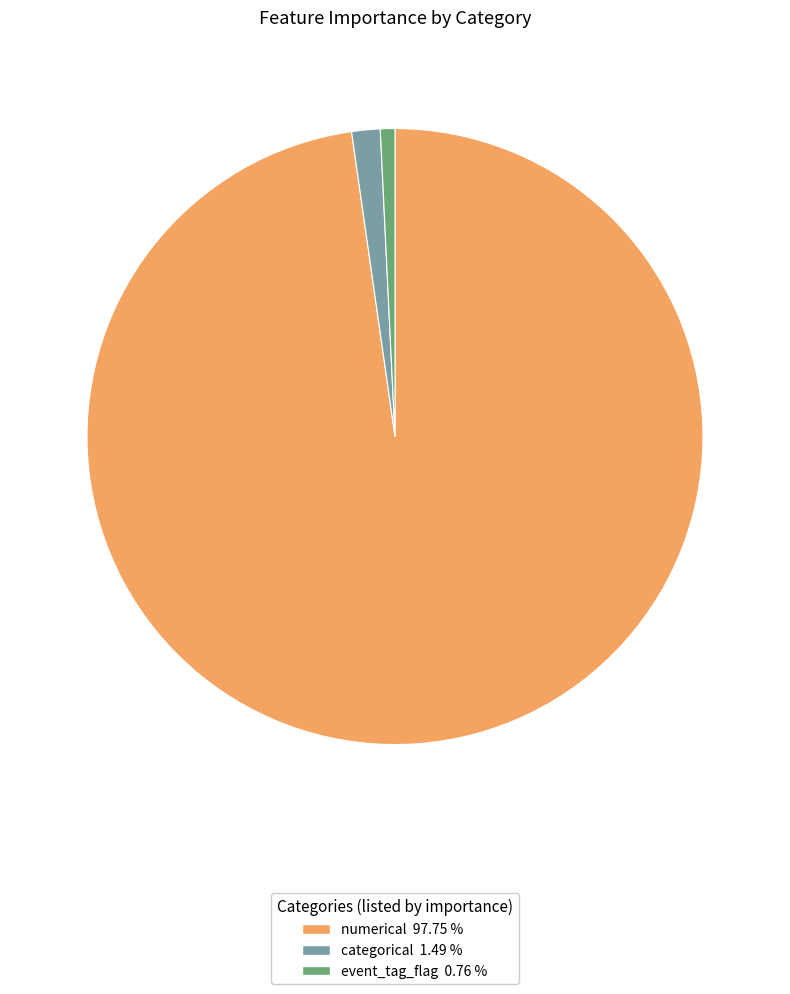

Is there a majority slice in this chart?

Yes